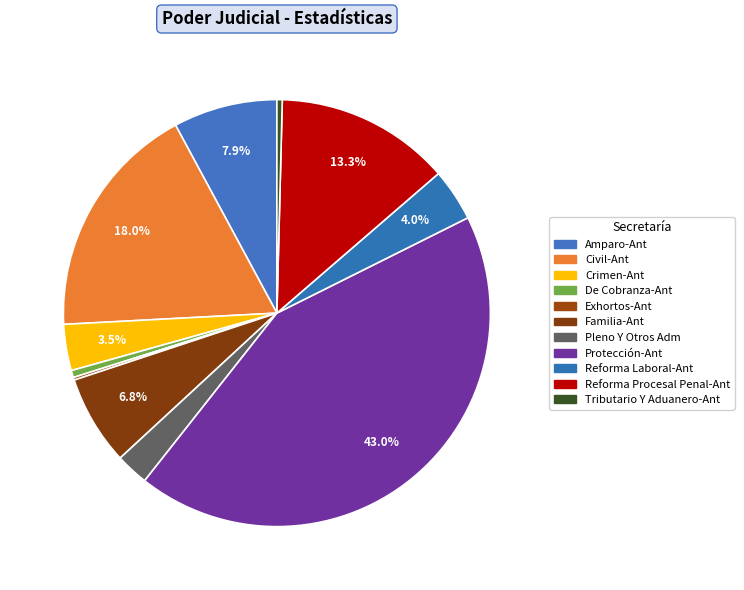

Combined, what portion of the pie is Crimen-Ant and Tributario Y Aduanero-Ant?

3.9%